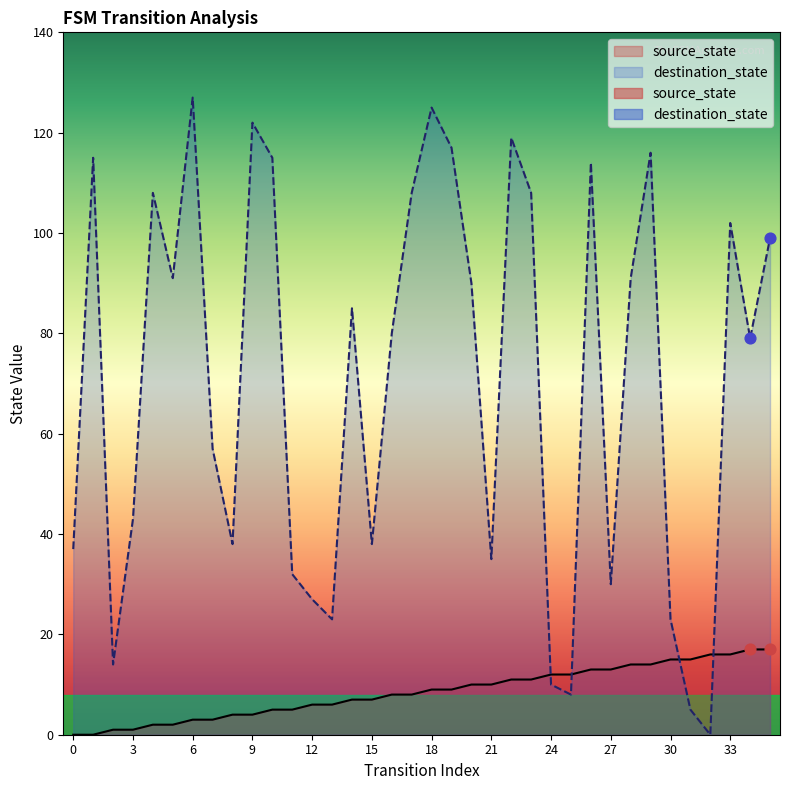

Which series reaches the maximum Y coordinate?

destination_state